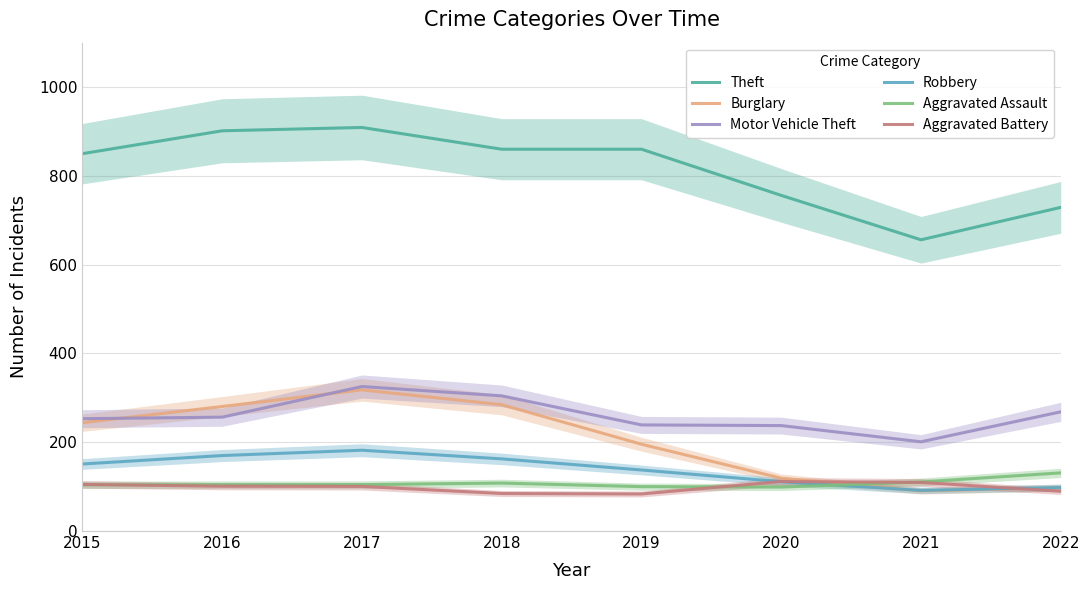

In Burglary, how many points are higher than both neighbors (excluding endpoints)?

1